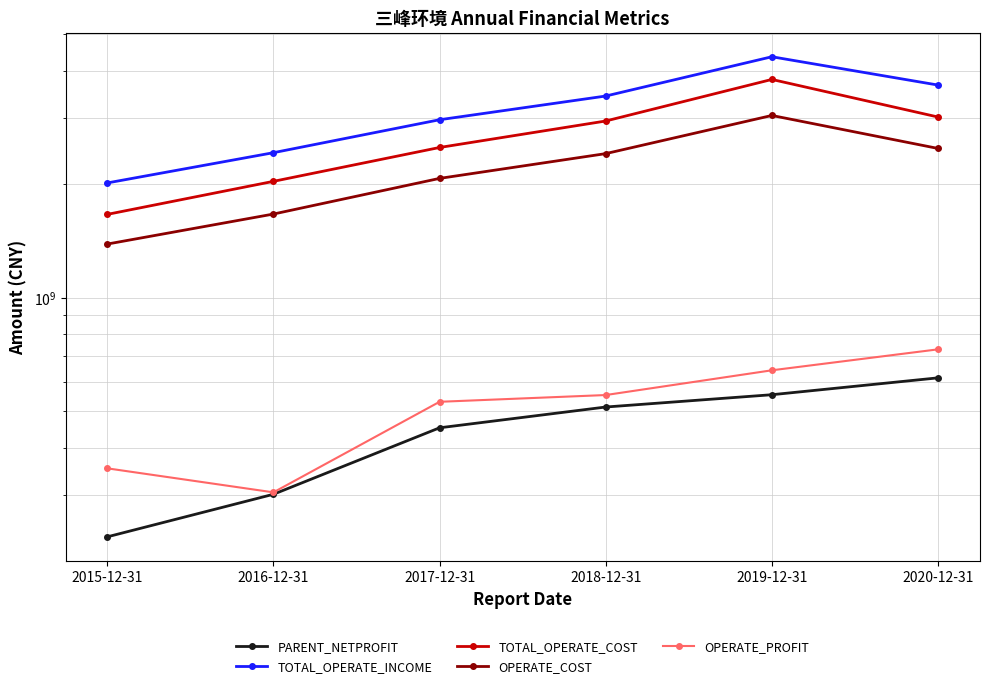

Reading left to right, what are all the values shown in this chart?

PARENT_NETPROFIT: 2015-12-31=232281396.2	2016-12-31=301272082.8	2017-12-31=452233027.0	2018-12-31=513442604.1	2019-12-31=553519241.0	2020-12-31=613583182.1
TOTAL_OPERATE_INCOME: 2015-12-31=2018681801.5	2016-12-31=2428385080.9	2017-12-31=2969990577.3	2018-12-31=3432770953.6	2019-12-31=4363985032.4	2020-12-31=3670989342.2
TOTAL_OPERATE_COST: 2015-12-31=1665862373.3	2016-12-31=2038391101.1	2017-12-31=2506937564.8	2018-12-31=2947090099.9	2019-12-31=3799214424.2	2020-12-31=3019840877.7
OPERATE_COST: 2015-12-31=1389610625.7	2016-12-31=1669241559.8	2017-12-31=2075500740.8	2018-12-31=2414596244.1	2019-12-31=3048593904.7	2020-12-31=2492362342.8
OPERATE_PROFIT: 2015-12-31=353013272.7	2016-12-31=304834533.9	2017-12-31=530098999.5	2018-12-31=552428778.2	2019-12-31=642590021.0	2020-12-31=730334990.8